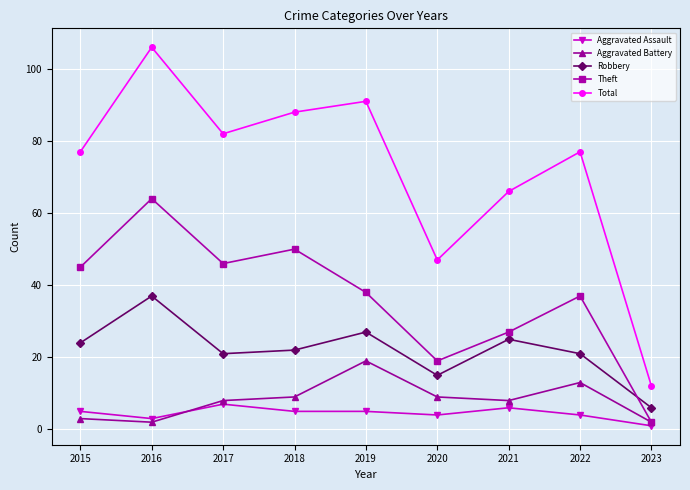

How many categories are shown in the chart?

9